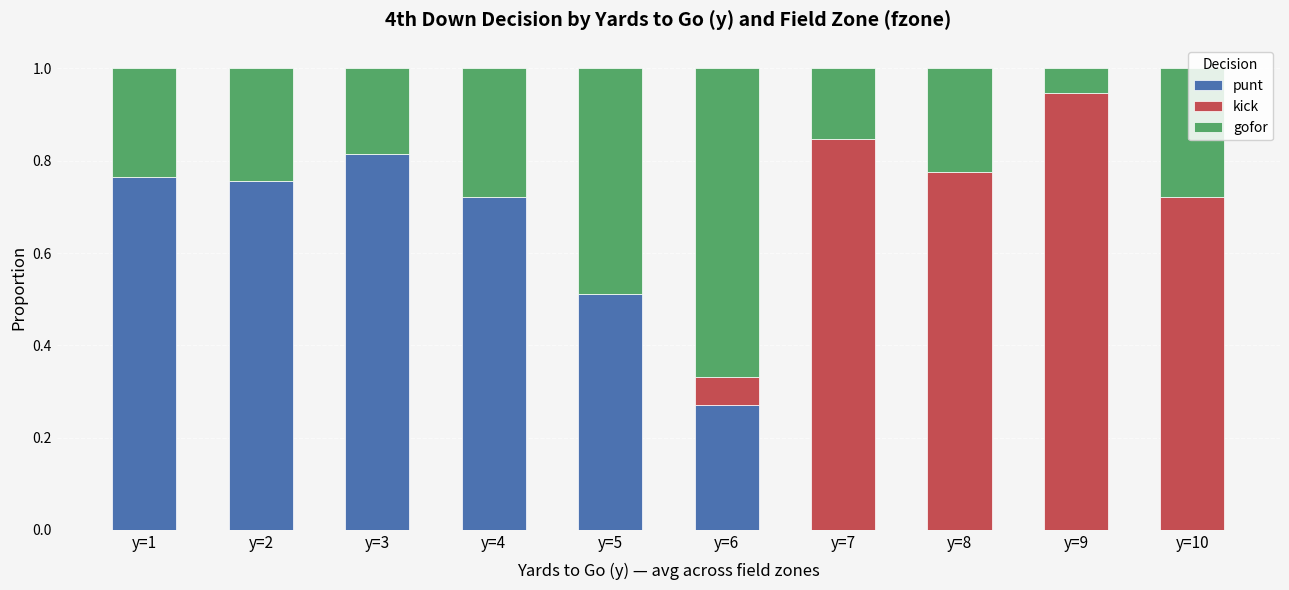

What is the total value across all series at y=6?

1.0